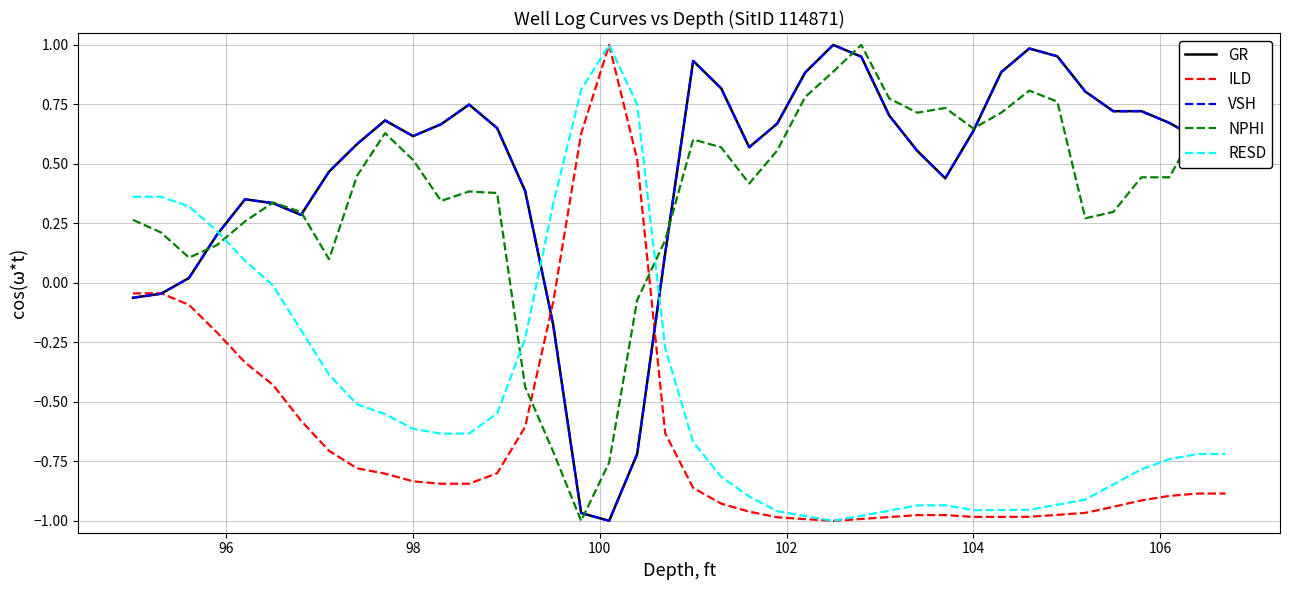

True or false: ILD and NPHI cross at least once.

True